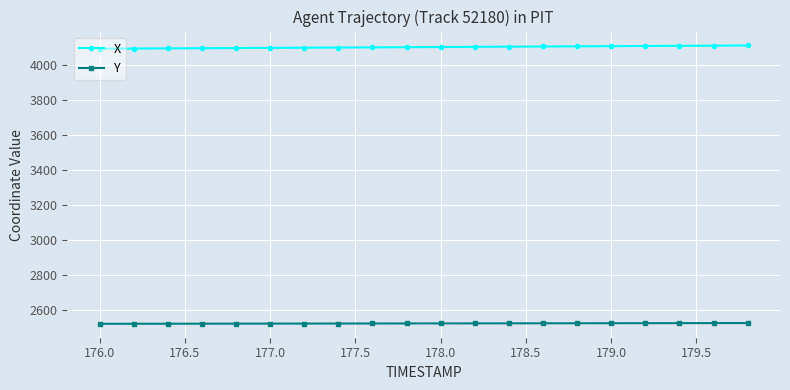

True or false: Y and X intersect in this chart.

False